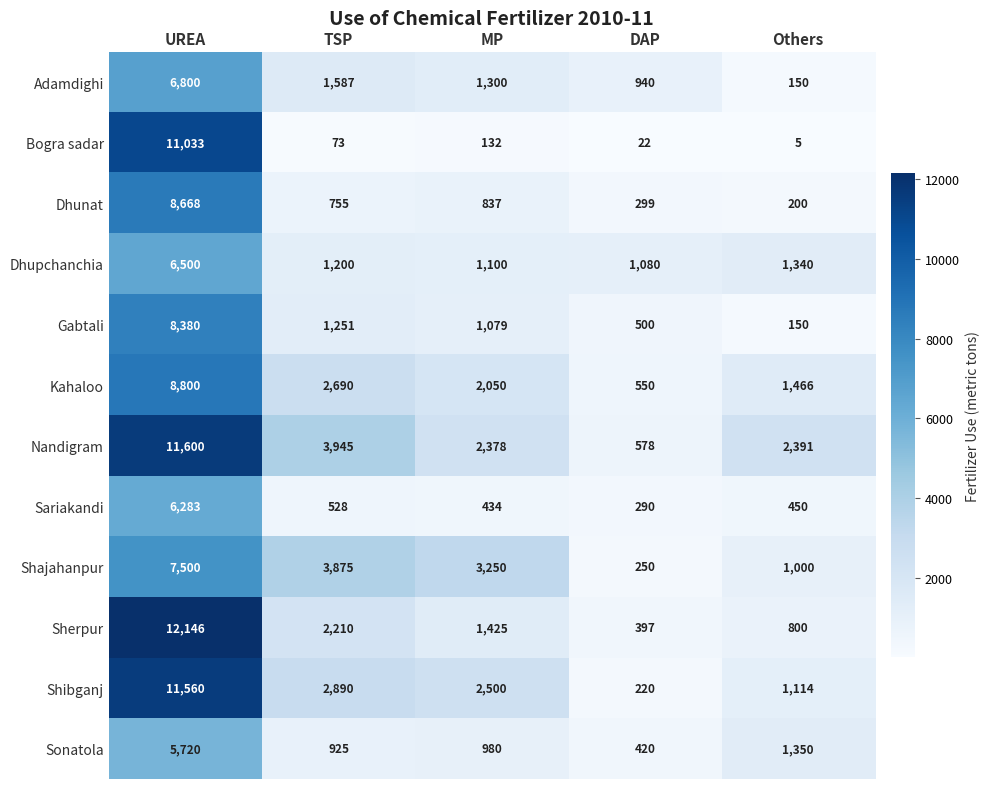

List the series in order of their peak value, highest first.

Sherpur, Nandigram, Shibganj, Bogra sadar, Kahaloo, Dhunat, Gabtali, Shajahanpur, Adamdighi, Dhupchanchia, Sariakandi, Sonatola